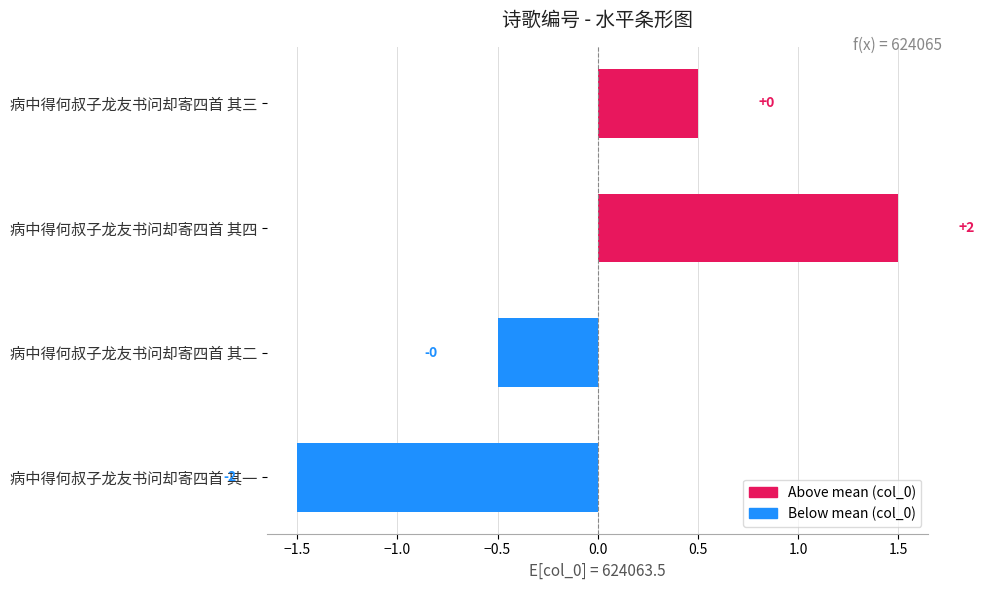

What is the smallest value displayed?

-1.5